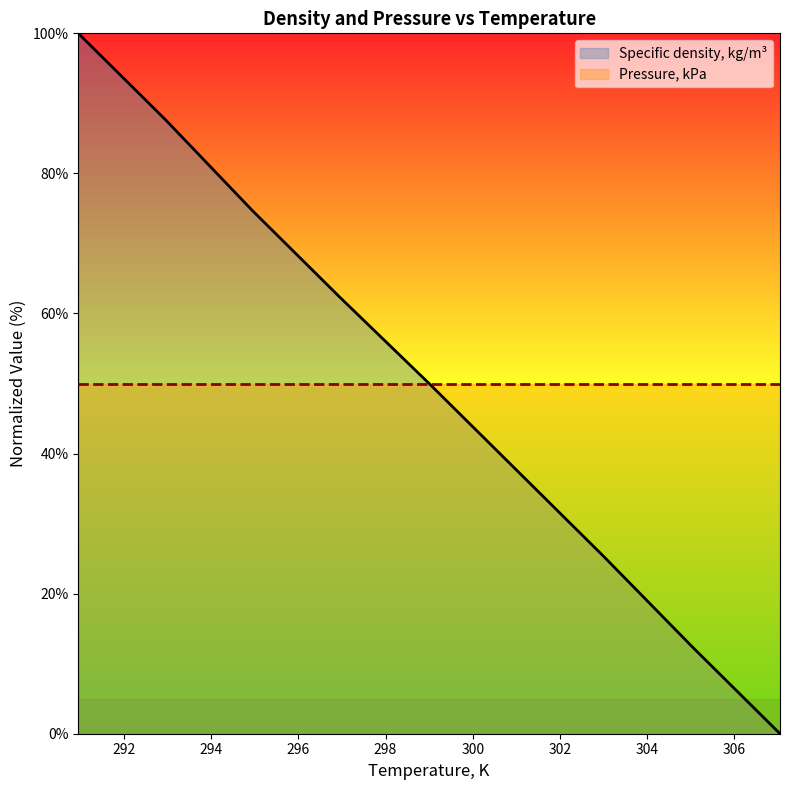

What is the maximum value shown in the chart?

100.0